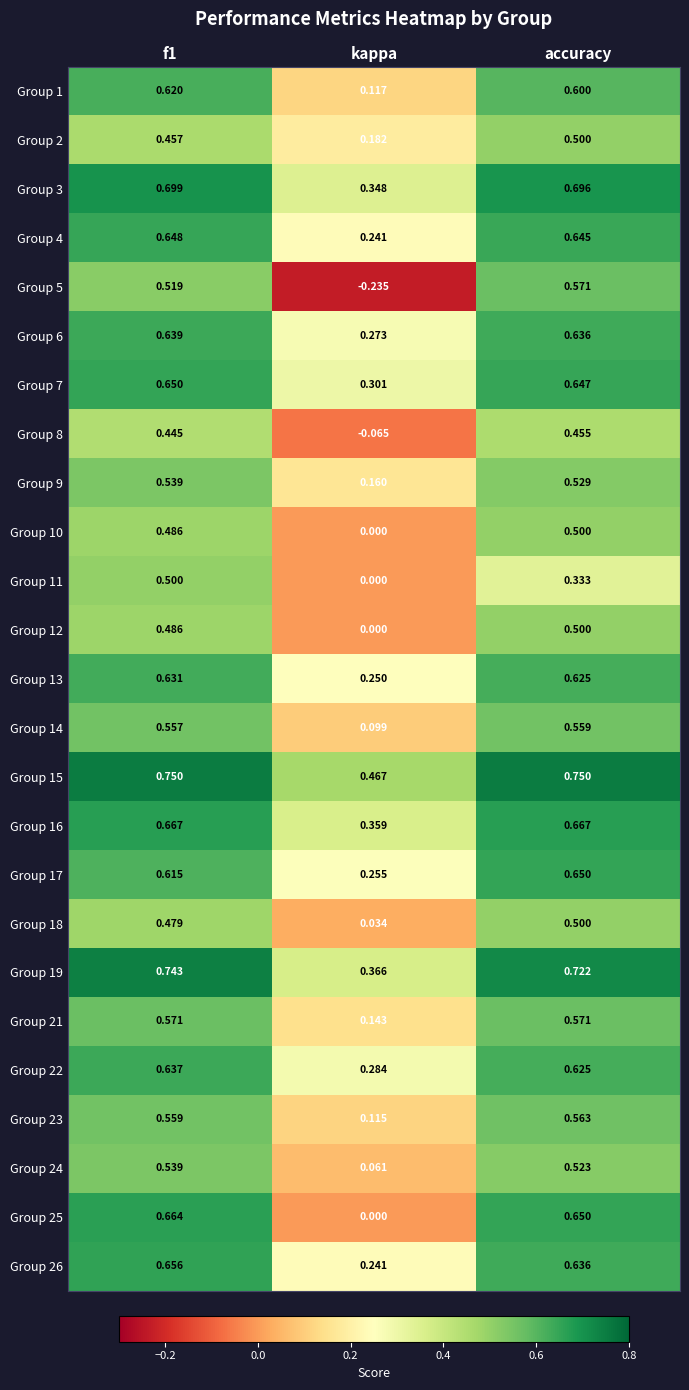

Is the value of Group 10 at accuracy greater than the value of Group 21 at f1?

No